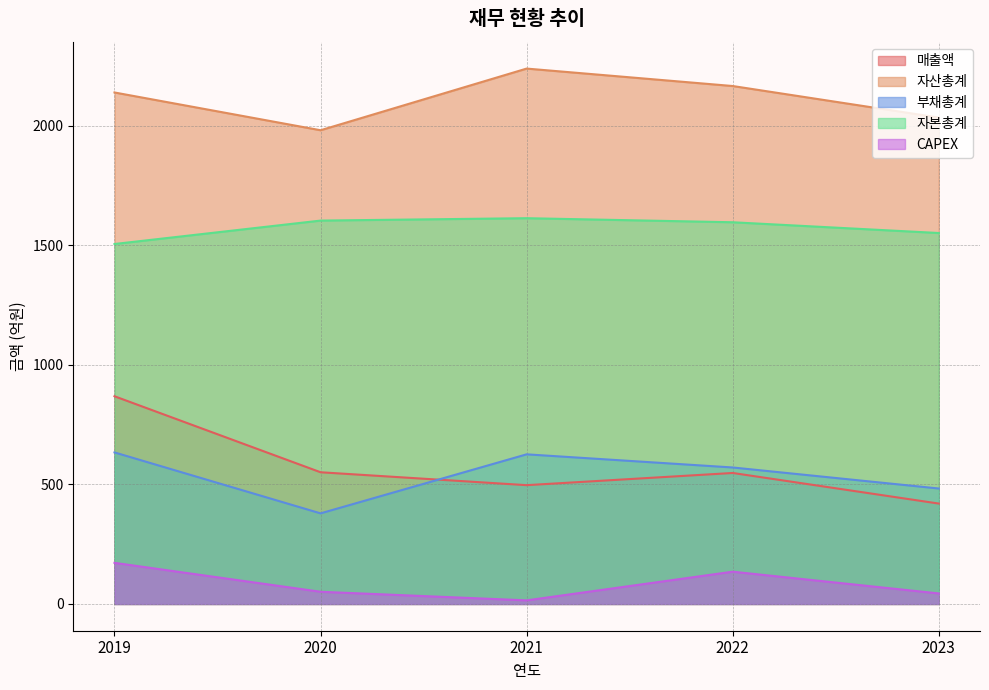

How many categories are shown in the chart?

5